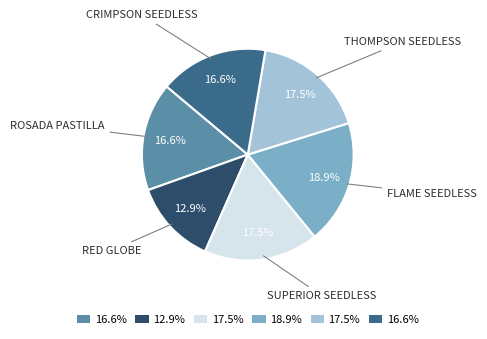

Is there a majority slice in this chart?

No